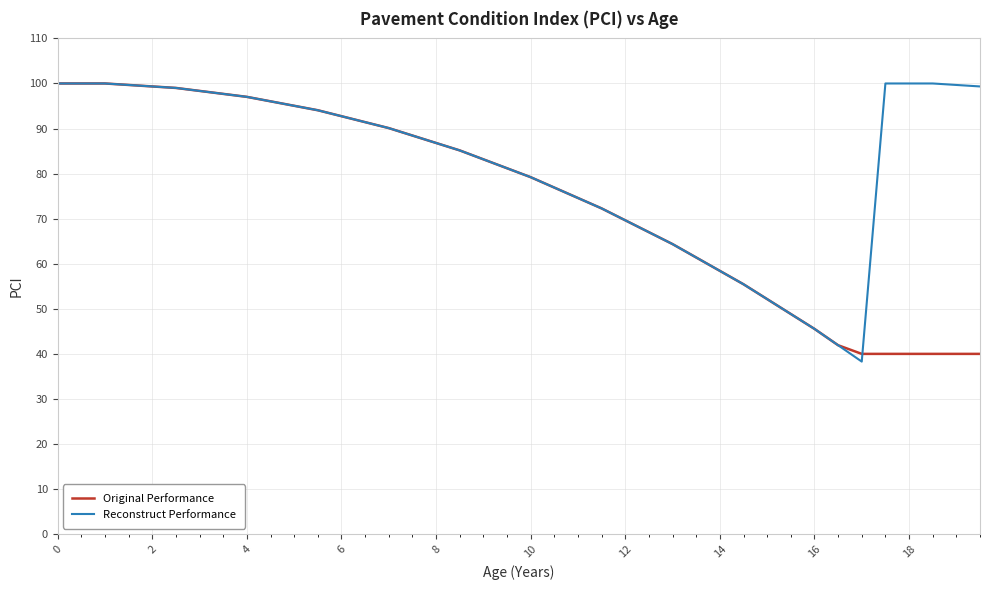

How many distinct data groups are displayed?

2